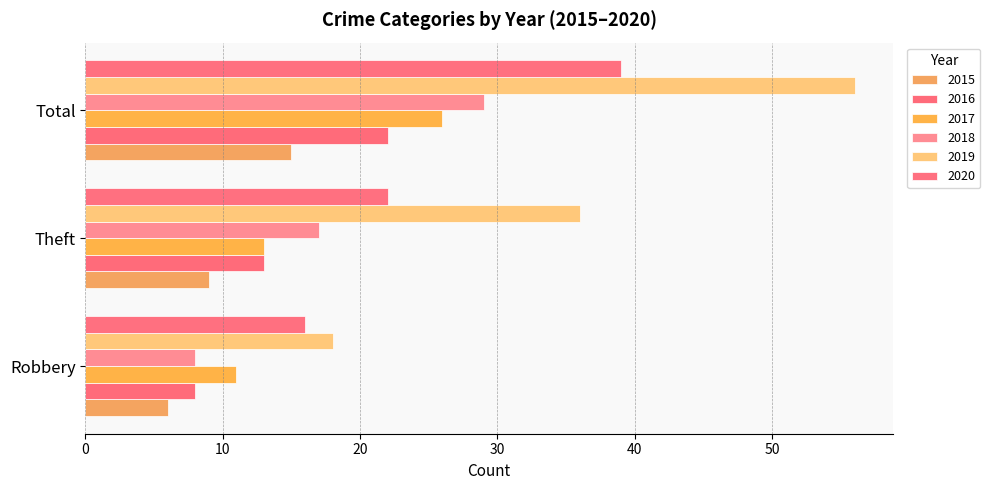

Which category has the highest value in the 2019 series?

Total